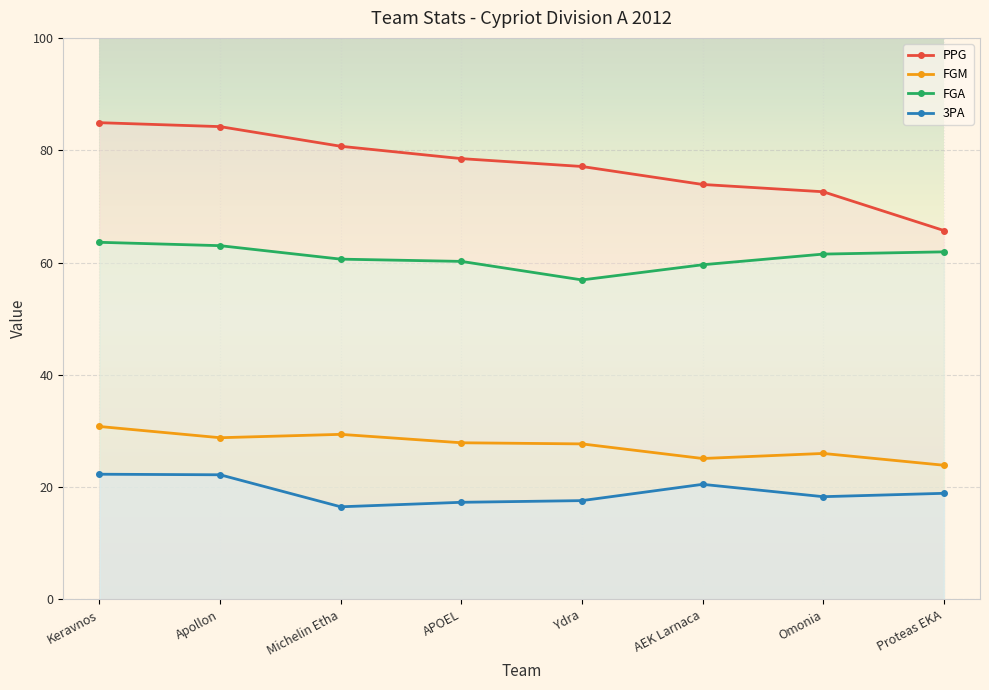

At which category does the chart reach its minimum across all series?

Michelin Etha